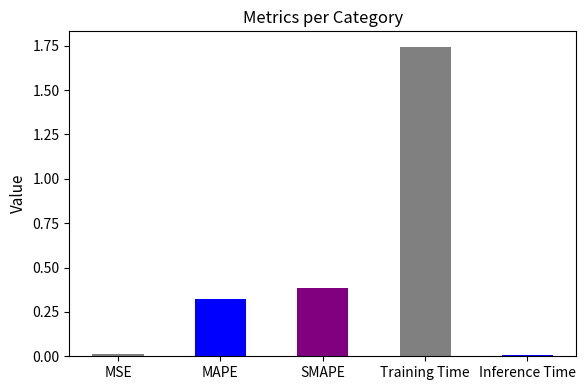

Which category has the highest value across all series?

Training Time